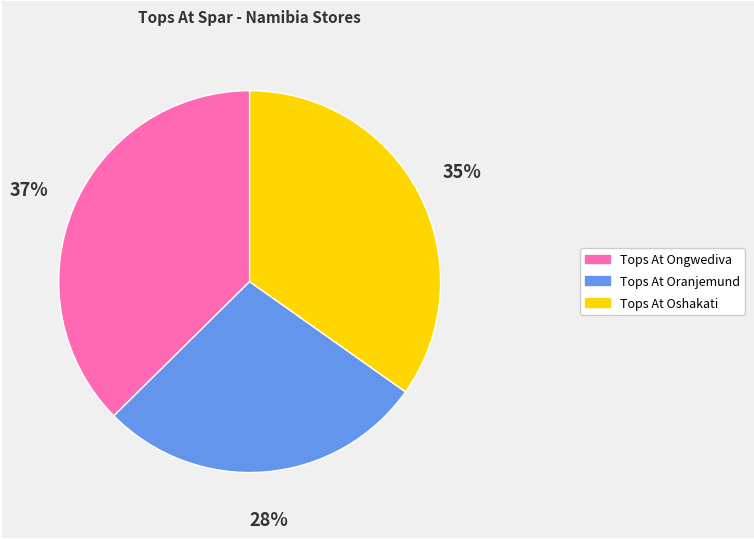

To the nearest percent, what percentage of the pie is Tops At Oshakati?

35%